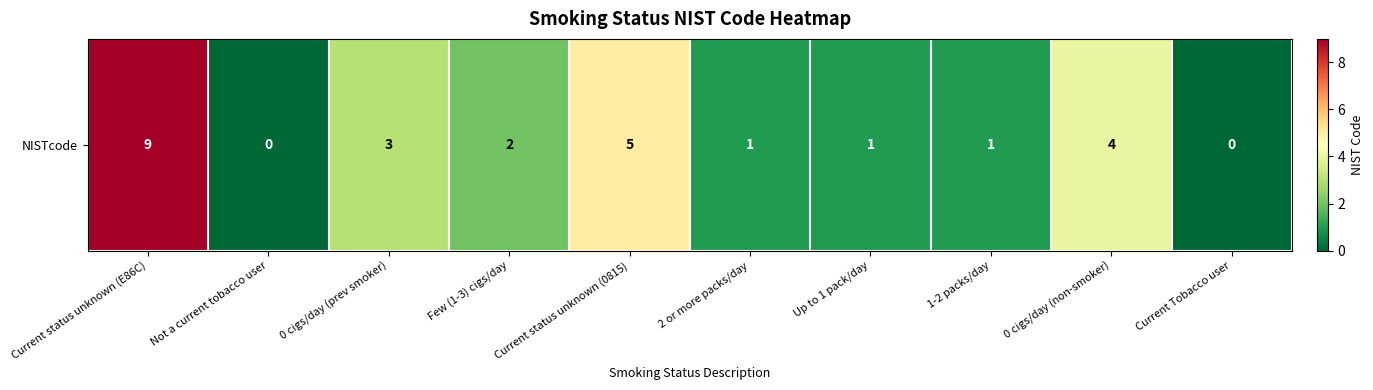

Reading left to right, list all the values displayed in this chart.

Current status unknown (E86C)=9	Not a current tobacco user=0	0 cigs/day (prev smoker)=3	Few (1-3) cigs/day=2	Current status unknown (0815)=5	2 or more packs/day=1	Up to 1 pack/day=1	1-2 packs/day=1	0 cigs/day (non-smoker)=4	Current Tobacco user=0